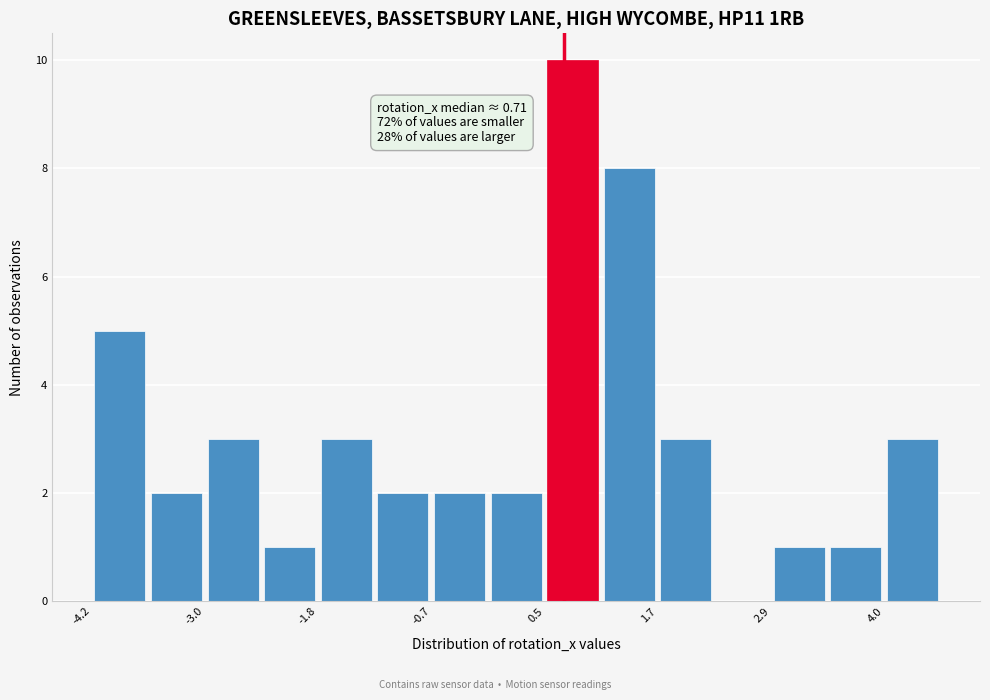

Around what value on the x-axis is the tallest bar? Give the approximate position of its centre, as read against the axis.

0.8